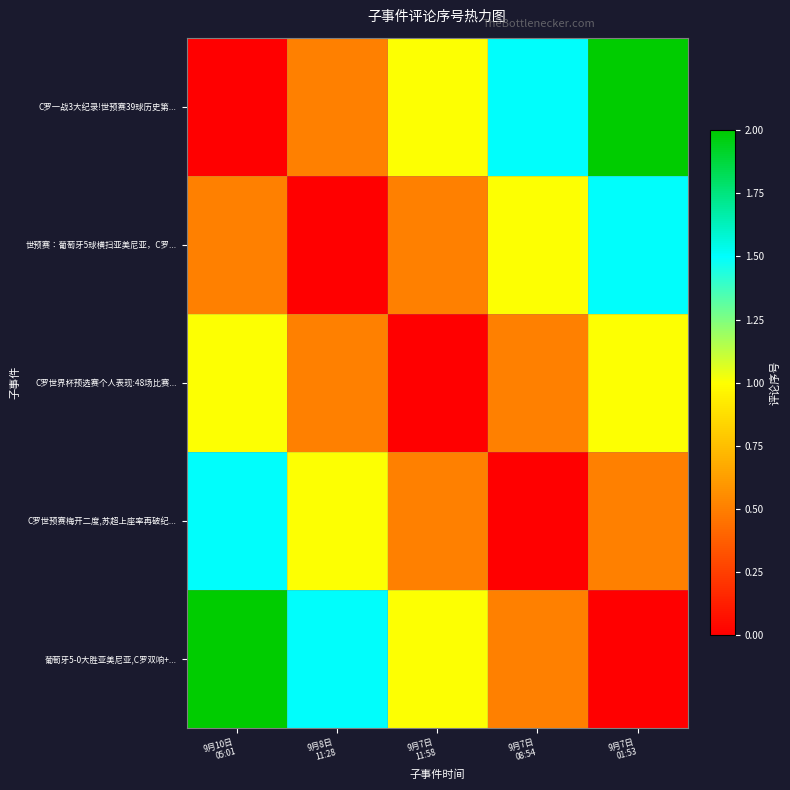

Reading right to left, transcribe all the data shown in this chart.

C罗一战3大纪录!世预赛39球历史第...: 9月7日
01:53=2.0	9月7日
08:54=1.5	9月7日
11:58=1.0	9月8日
11:28=0.5	9月10日
05:01=0.0
世预赛：葡萄牙5球横扫亚美尼亚，C罗...: 9月7日
01:53=1.5	9月7日
08:54=1.0	9月7日
11:58=0.5	9月8日
11:28=0.0	9月10日
05:01=0.5
C罗世界杯预选赛个人表现:48场比赛...: 9月7日
01:53=1.0	9月7日
08:54=0.5	9月7日
11:58=0.0	9月8日
11:28=0.5	9月10日
05:01=1.0
C罗世预赛梅开二度,苏超上座率再破纪...: 9月7日
01:53=0.5	9月7日
08:54=0.0	9月7日
11:58=0.5	9月8日
11:28=1.0	9月10日
05:01=1.5
葡萄牙5-0大胜亚美尼亚,C罗双响+...: 9月7日
01:53=0.0	9月7日
08:54=0.5	9月7日
11:58=1.0	9月8日
11:28=1.5	9月10日
05:01=2.0